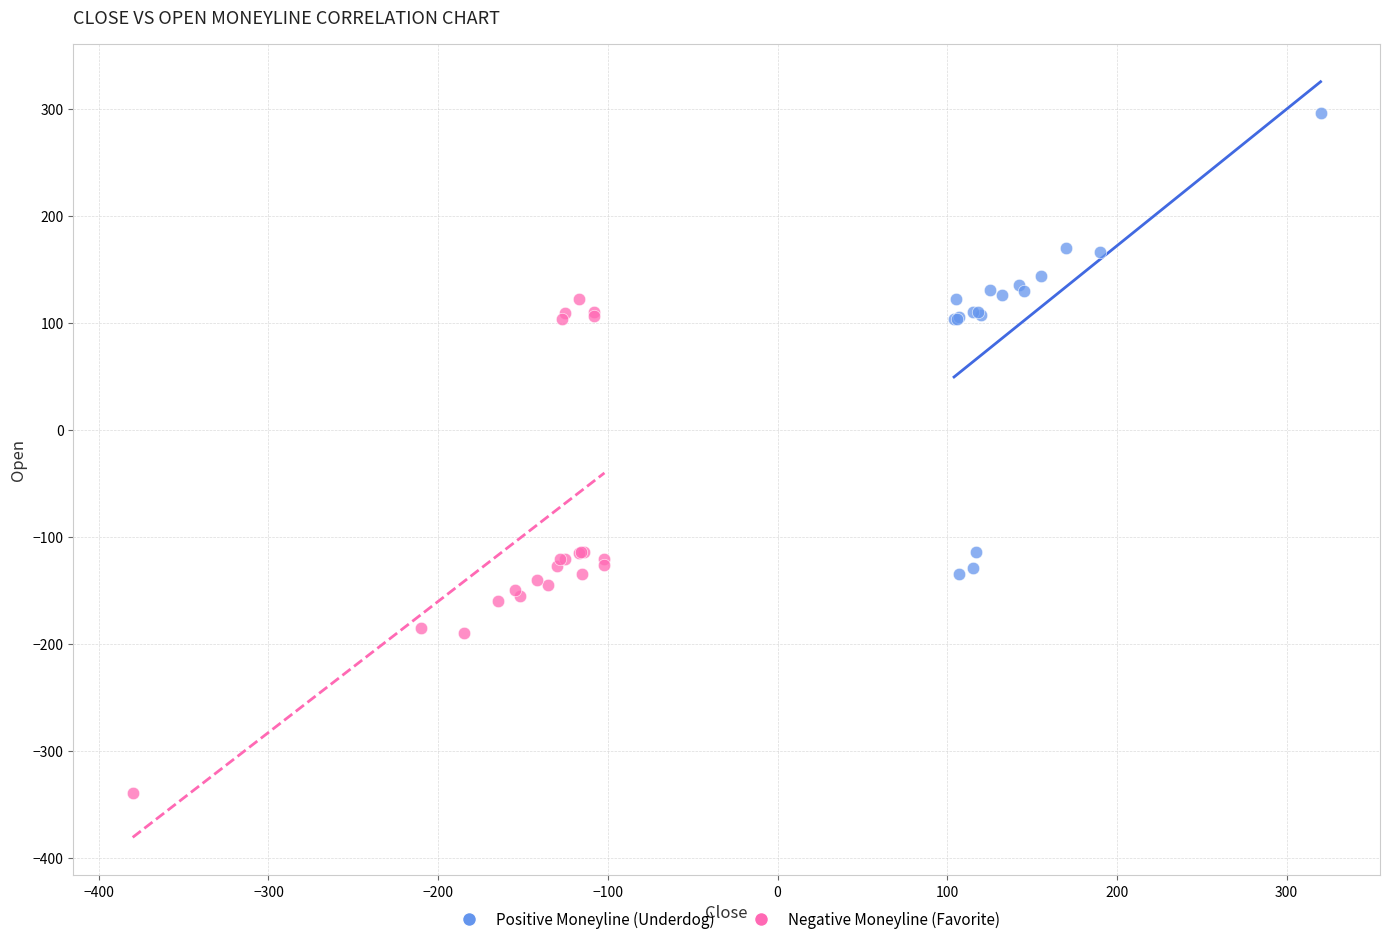

Which series contains the highest Y value?

Positive Moneyline (Underdog)